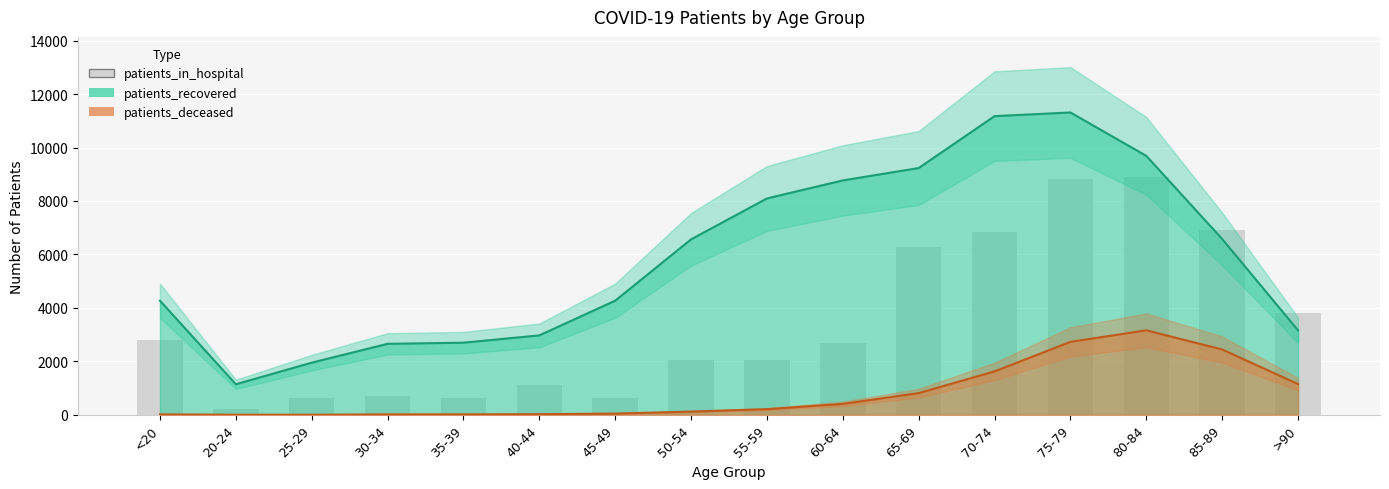

How many data points in patients_deceased are less than 211?

8